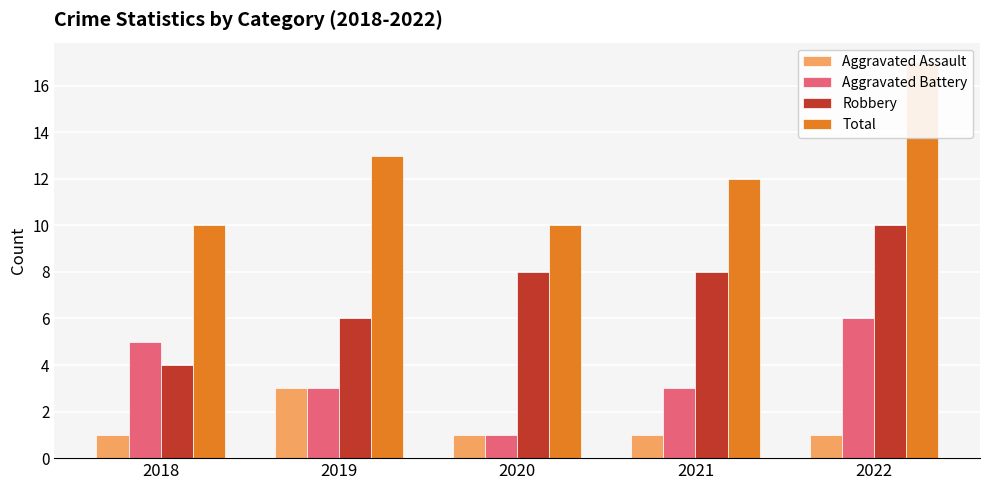

What is the approximate value of Aggravated Battery at 2021?

3